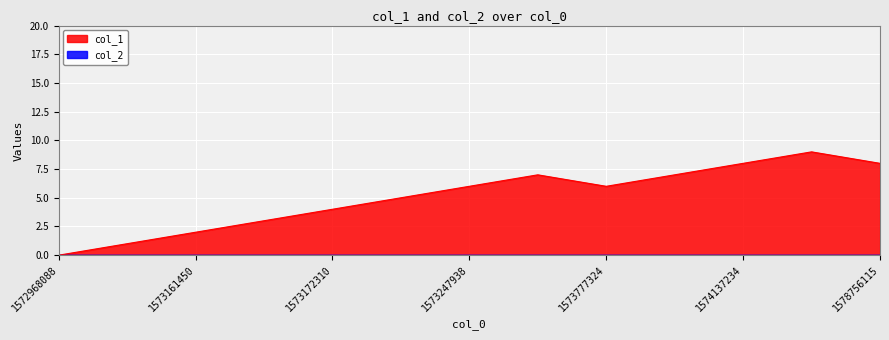

How many categories are shown in the chart?

13